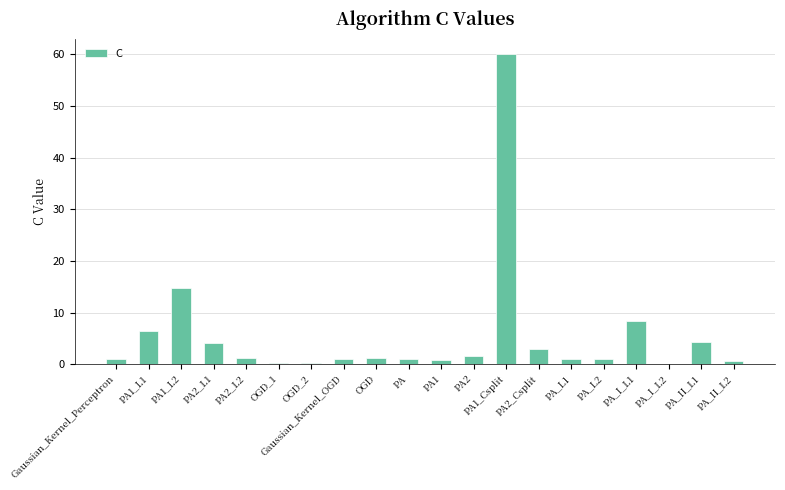

What is the ratio of the value at Gaussian_Kernel_Perceptron to the value at PA_II_L1?

0.2